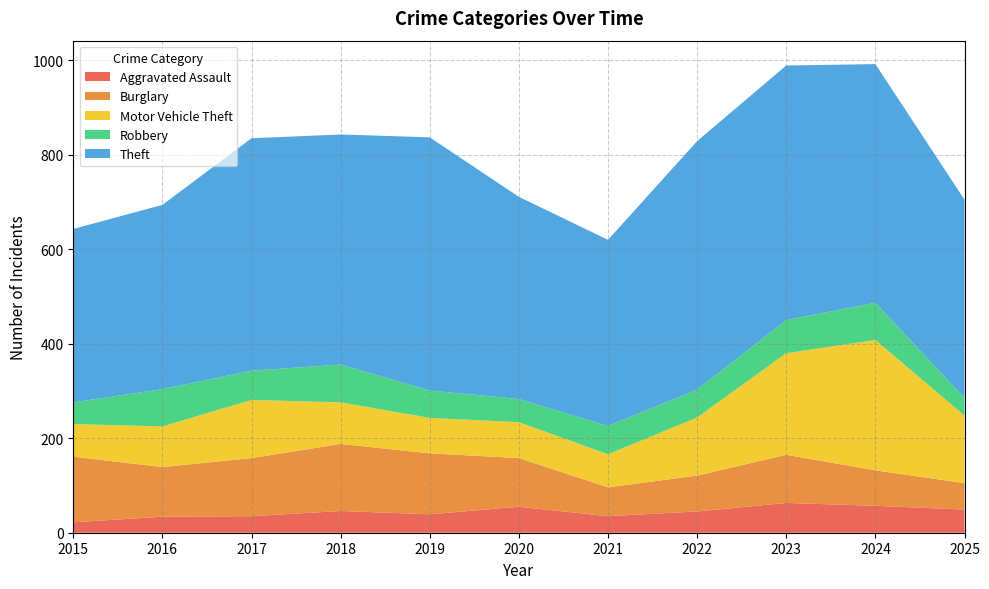

Reading left to right, extract all data points from this chart.

Aggravated Assault: 2015=22	2016=34	2017=35	2018=46	2019=39	2020=55	2021=35	2022=45	2023=63	2024=57	2025=49
Burglary: 2015=139	2016=105	2017=123	2018=142	2019=129	2020=103	2021=61	2022=76	2023=102	2024=75	2025=56
Motor Vehicle Theft: 2015=69	2016=86	2017=123	2018=88	2019=75	2020=76	2021=70	2022=123	2023=215	2024=276	2025=143
Robbery: 2015=46	2016=79	2017=62	2018=80	2019=58	2020=49	2021=60	2022=59	2023=70	2024=79	2025=37
Theft: 2015=367	2016=390	2017=492	2018=487	2019=536	2020=428	2021=394	2022=526	2023=539	2024=505	2025=420